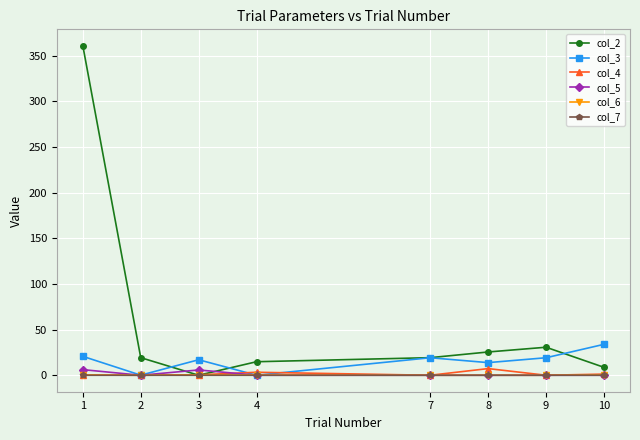

How many lines are shown in the chart?

6